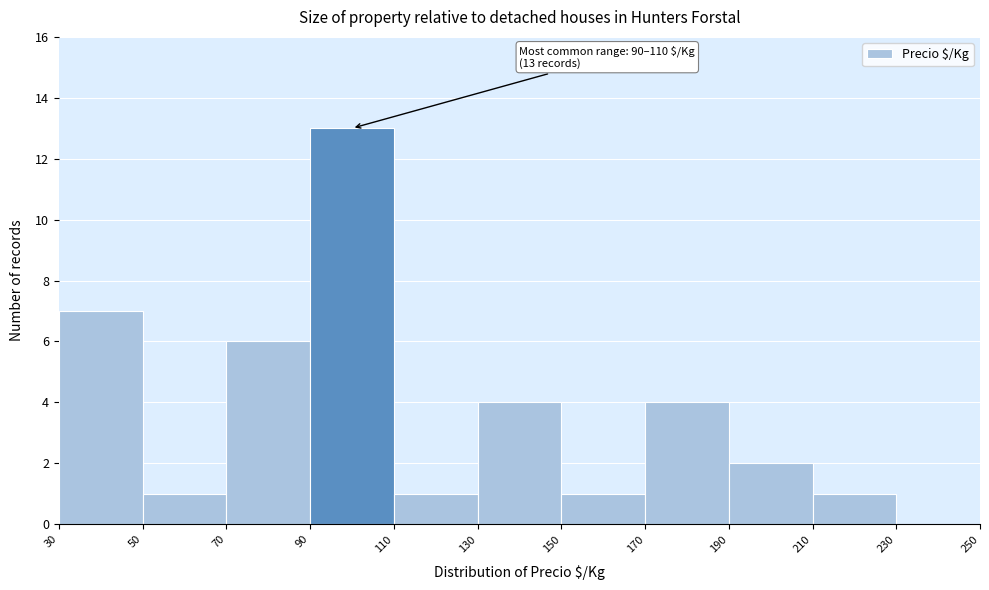

Over which range of the x-axis is the bar tallest?

90 to 110